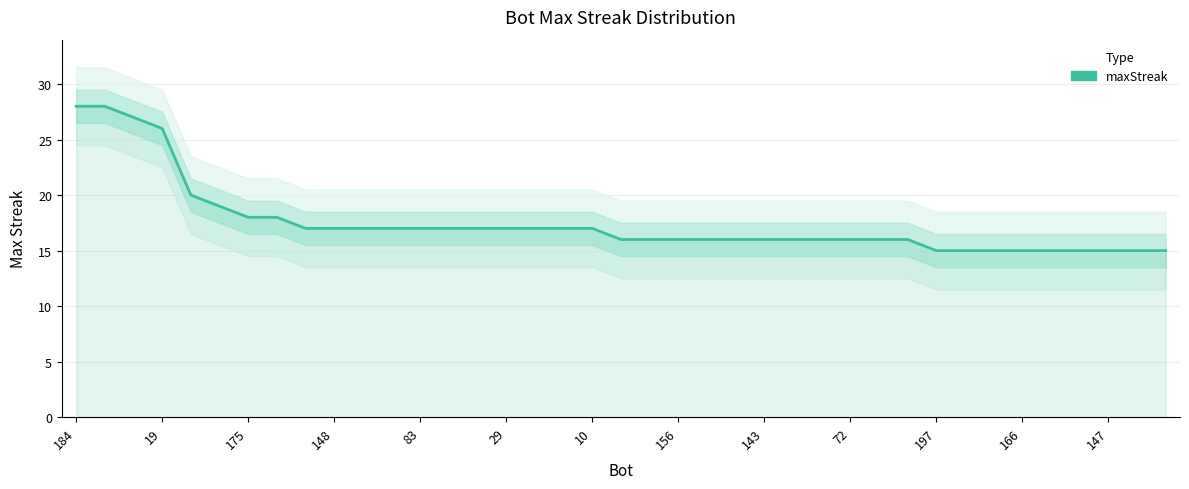

Between 19 and 27, which is larger?

19